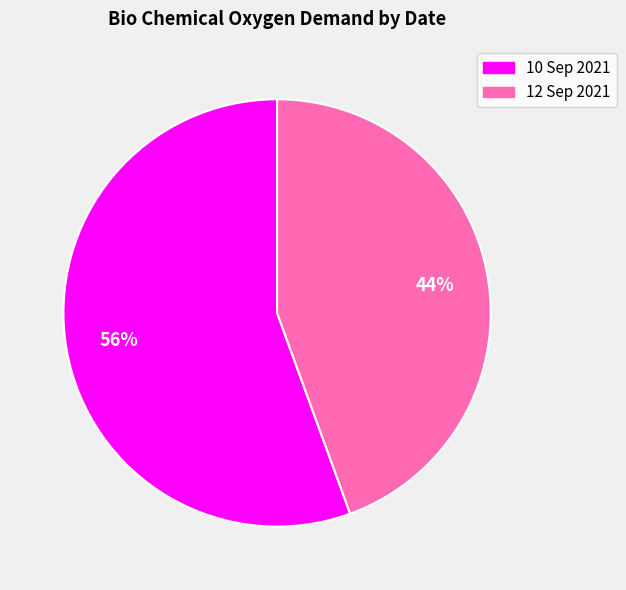

To the nearest percent, what is the average slice percentage?

50%